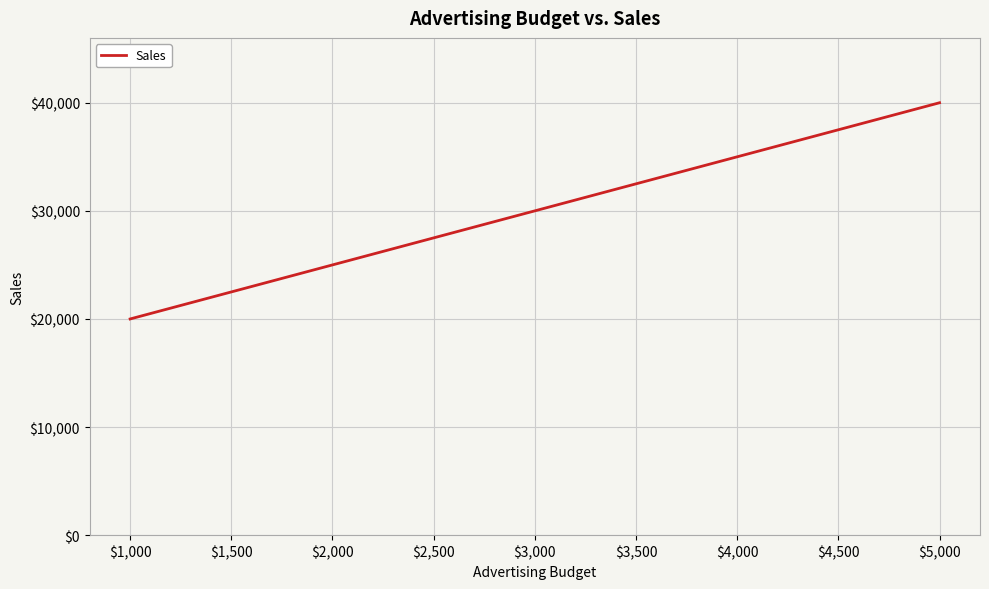

Which category has the highest value across all series?

$5,000